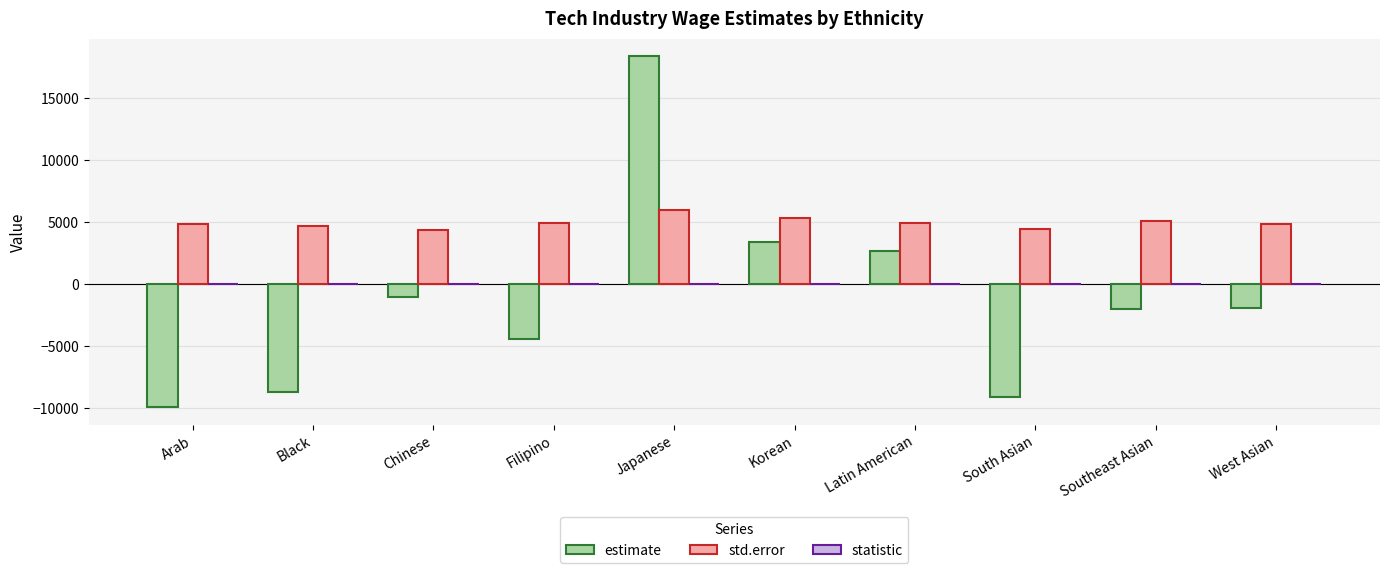

Which series has the widest spread of values?

estimate